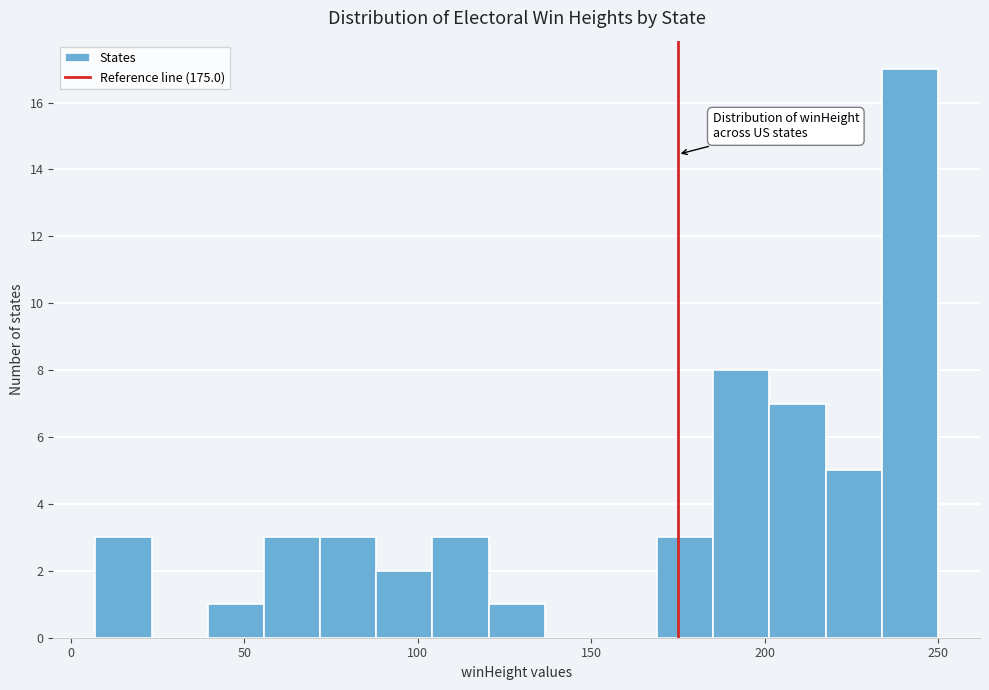

Around what value on the x-axis is the tallest bar? Give the approximate position of its centre, as read against the axis.

240